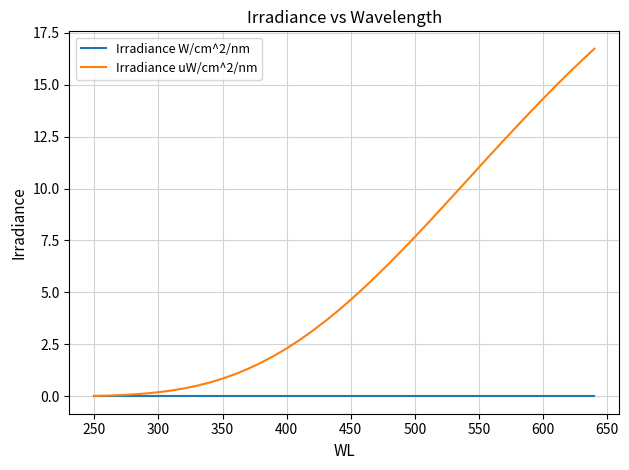

Rank the series by their maximum value, from highest to lowest.

Irradiance uW/cm^2/nm, Irradiance W/cm^2/nm